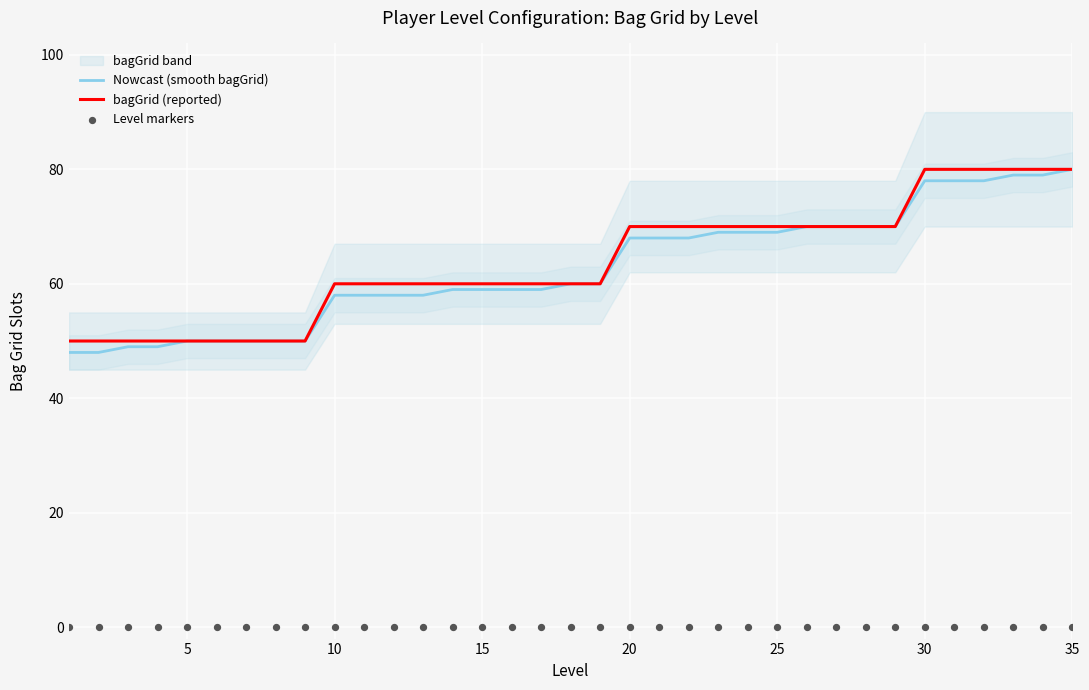

What are all the series names shown in the legend?

Nowcast (smooth bagGrid), bagGrid (reported), Level markers